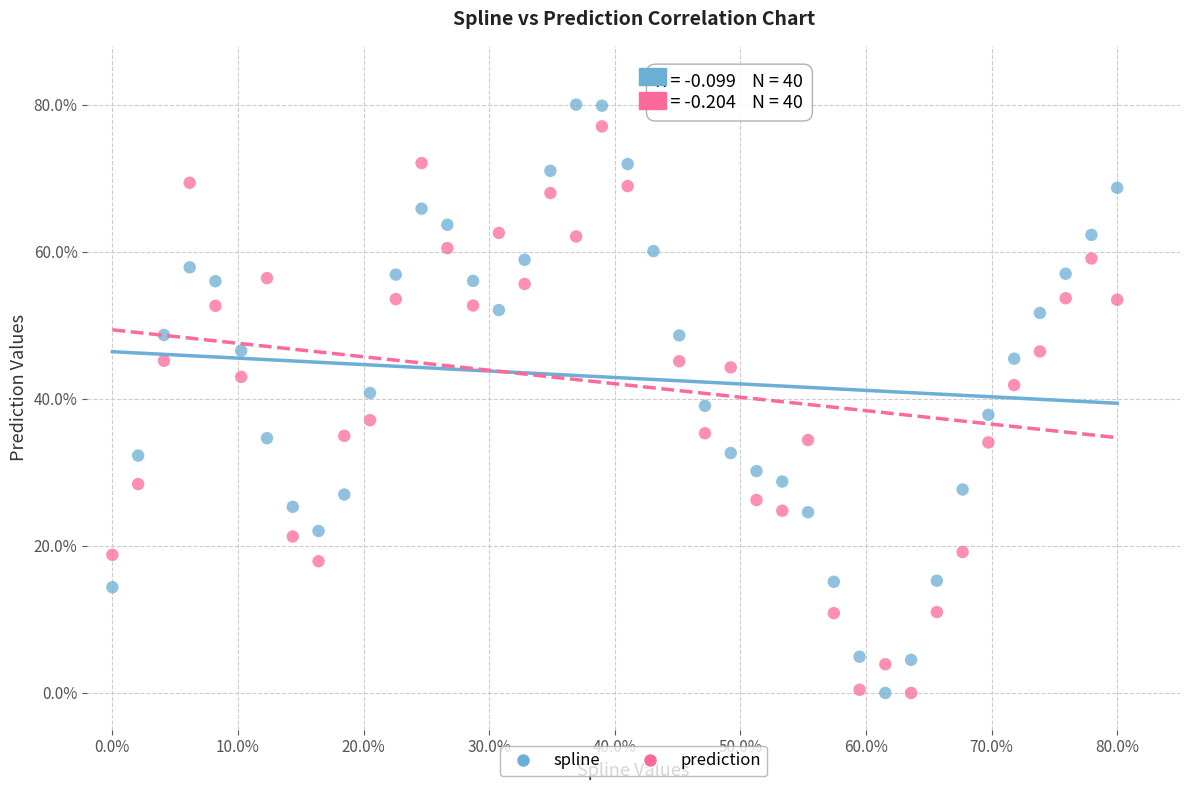

Across all data points, what is the range of Y values (max minus min)?

80.0